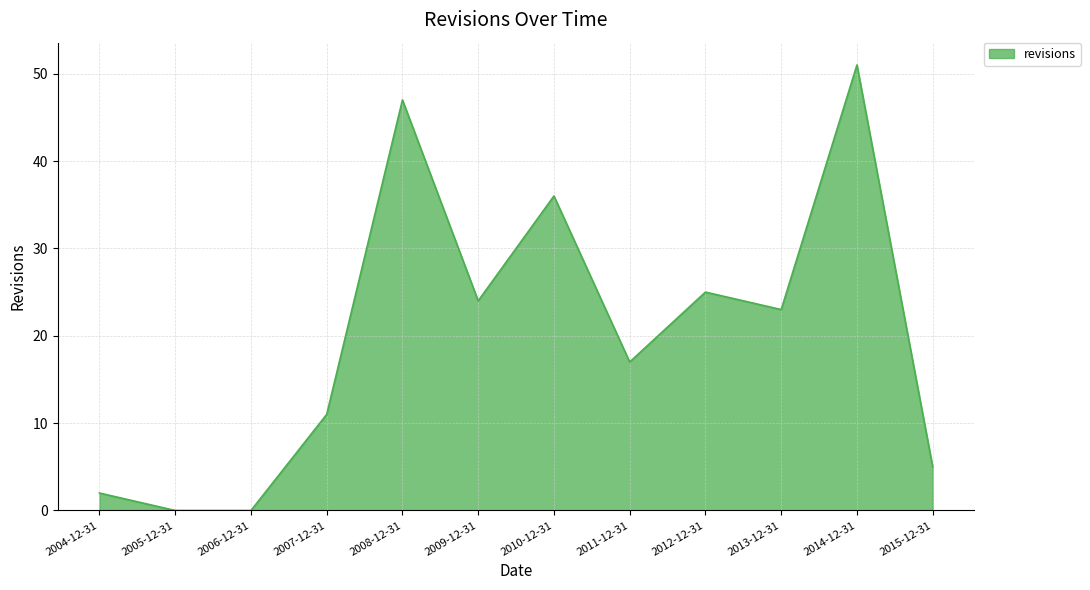

True or false: the data shows 51 at 2014-12-31.

True